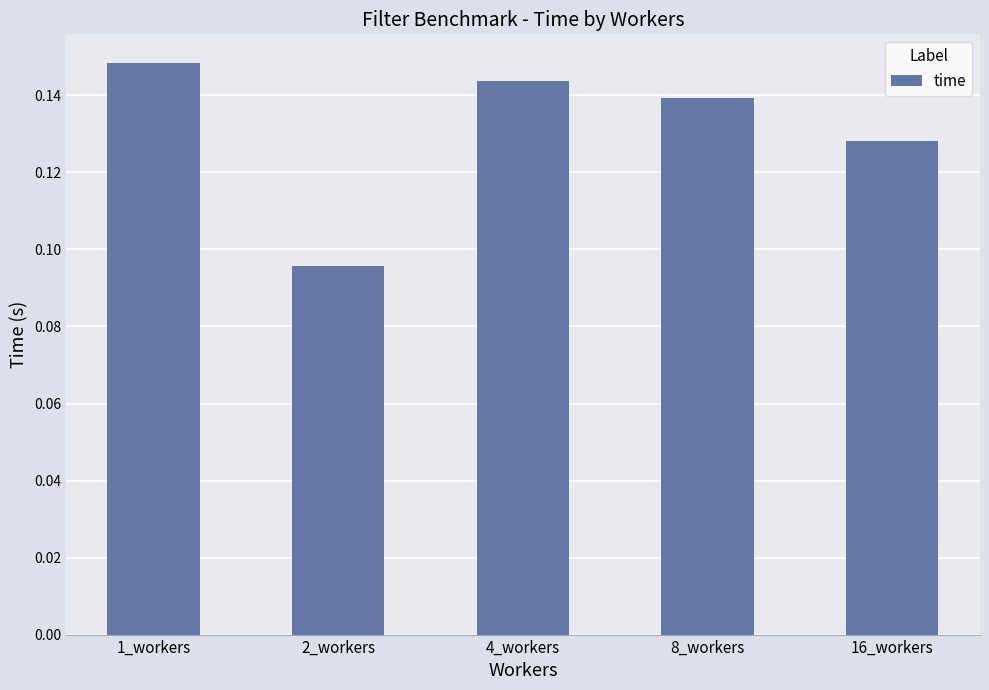

At which category does the chart reach its peak across all series?

1_workers